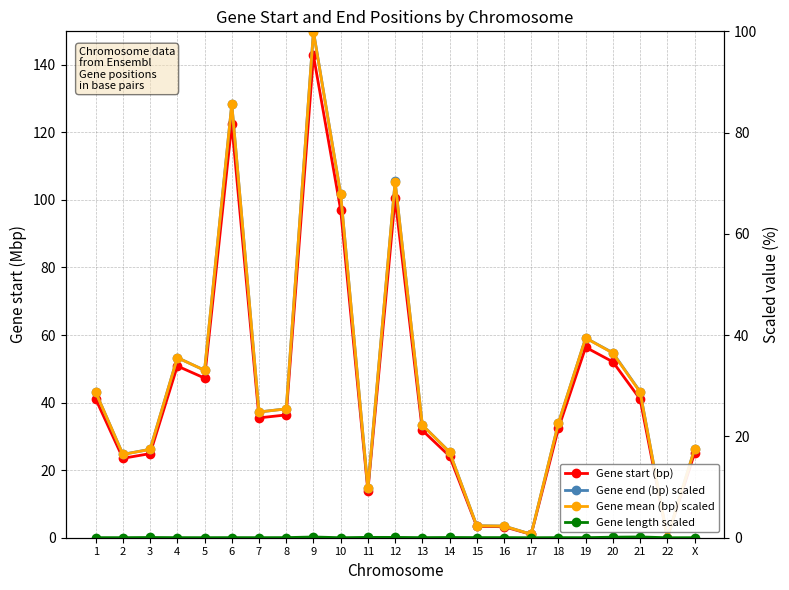

The Gene length scaled series shows 0.0 at 8. True or false?

False